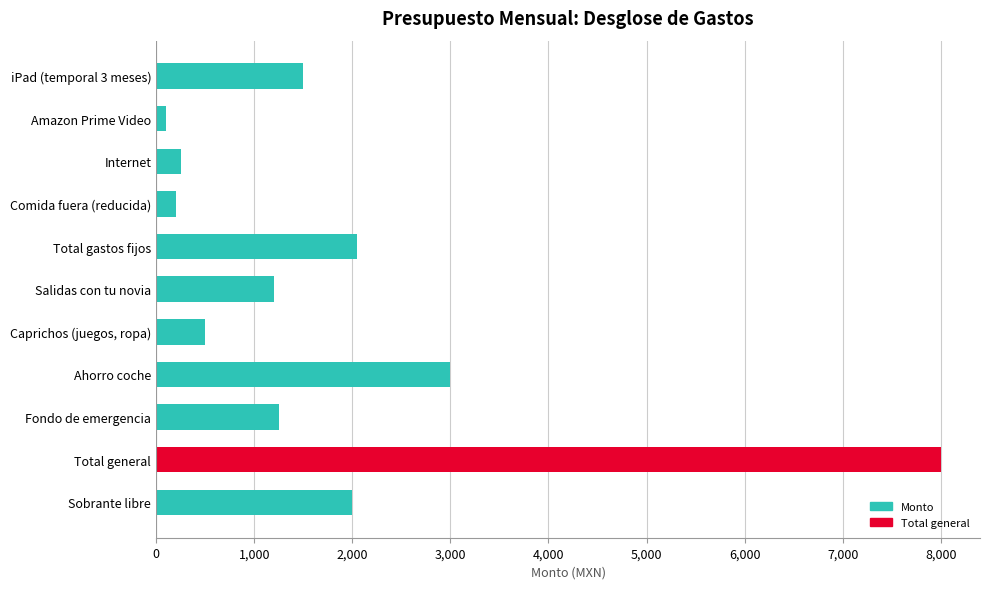

At which category does the chart reach its peak across all series?

Total general